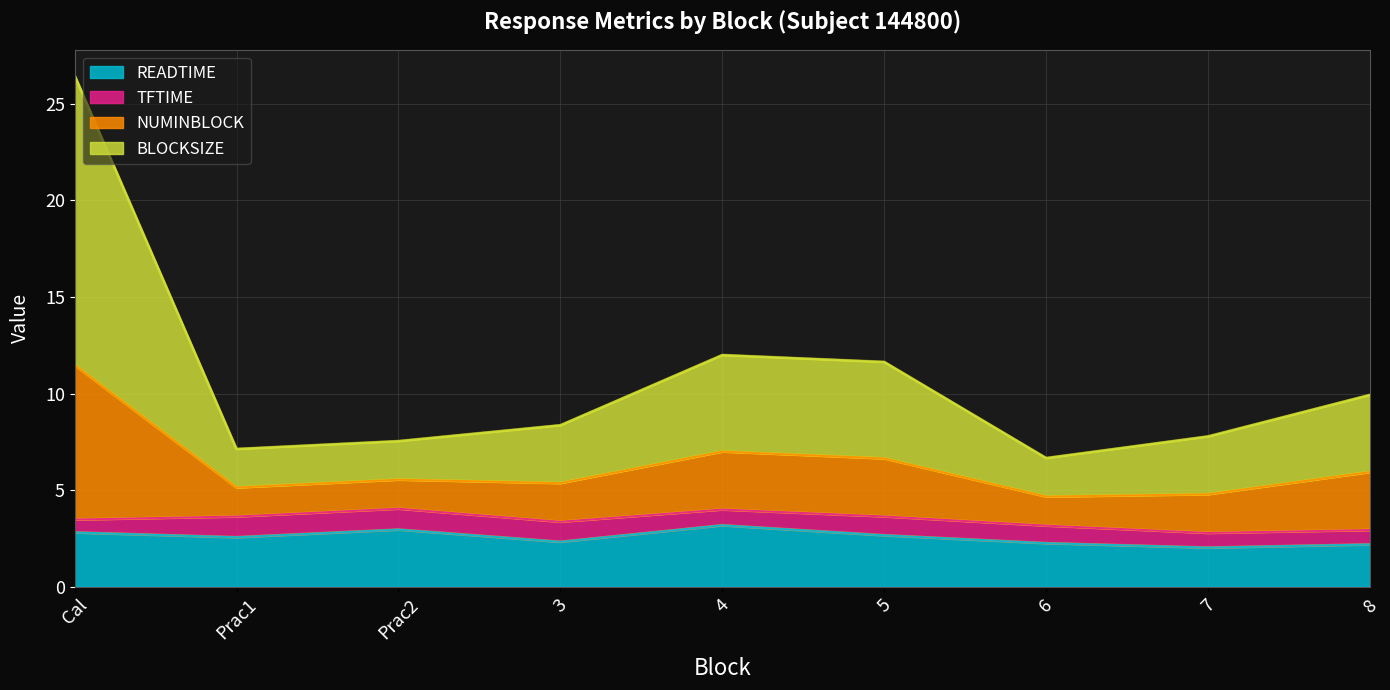

What is the minimum value for READTIME?

2.0